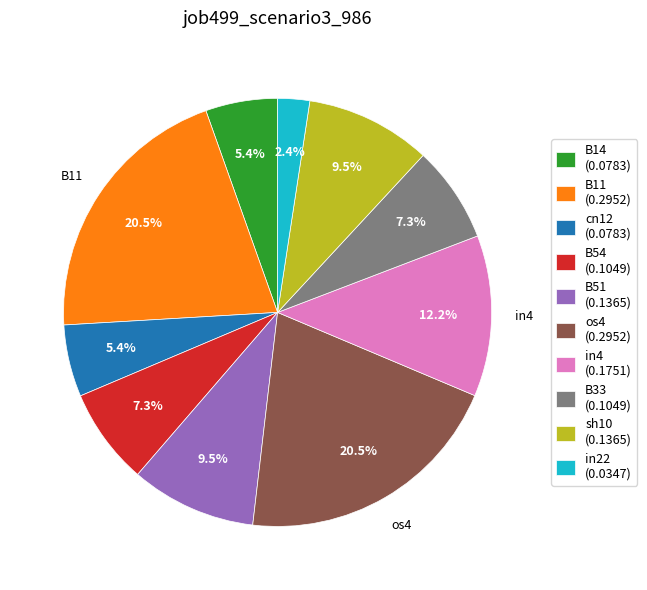

Is there any slice that represents more than half of the pie?

No